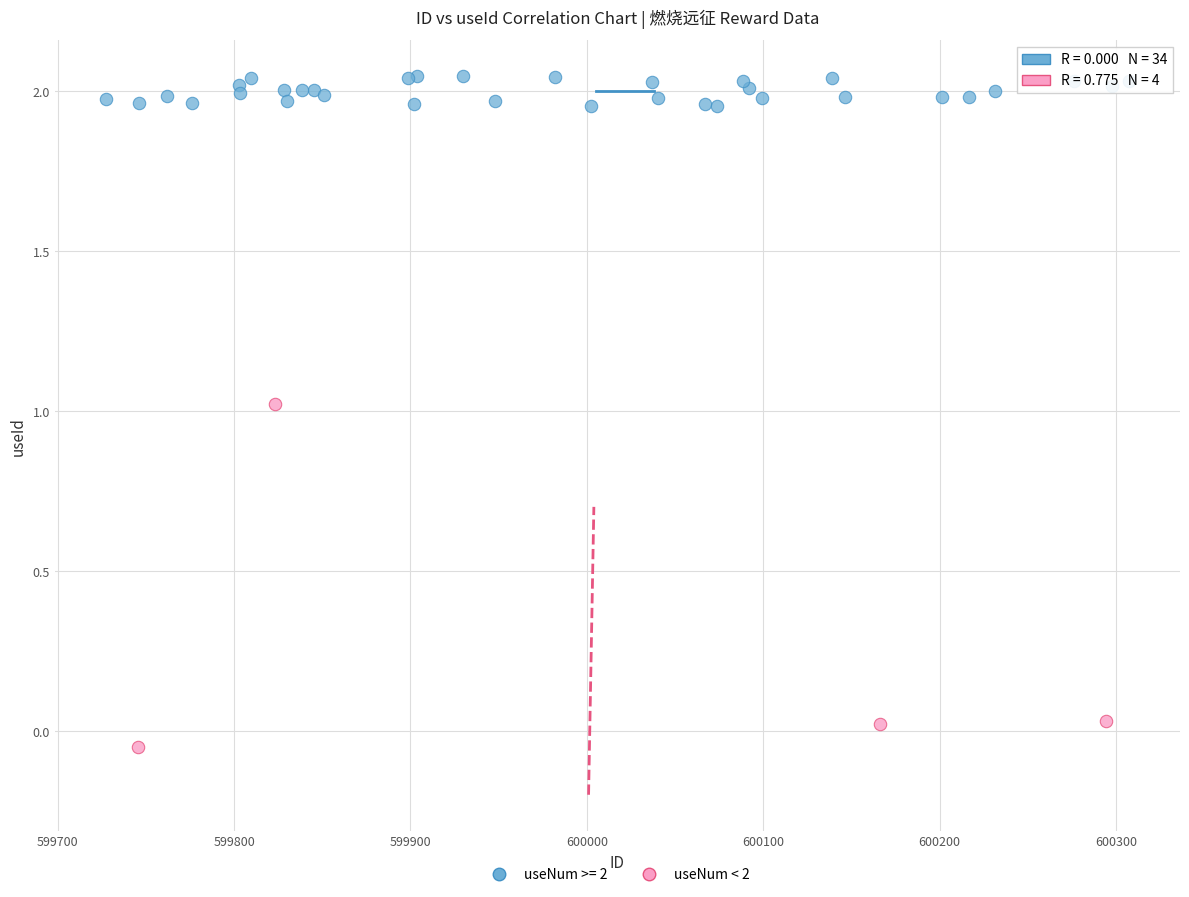

Which series reaches the maximum Y coordinate?

useNum >= 2